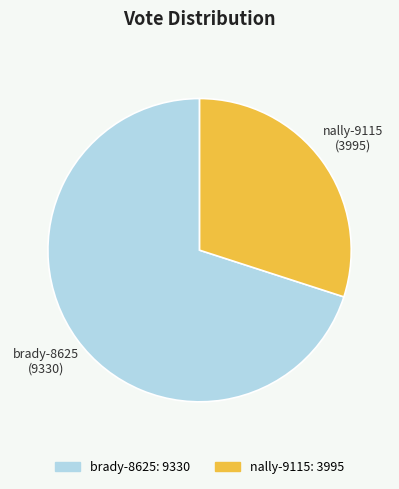

What is the majority slice?

brady-8625